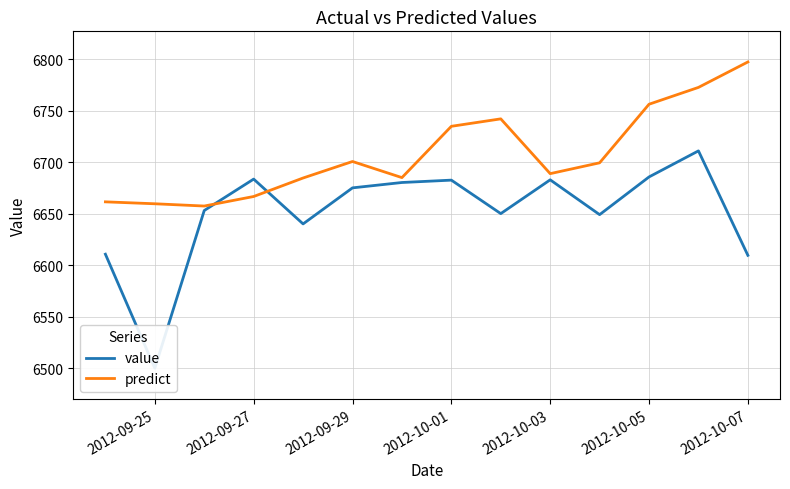

What is the greatest value displayed?

6797.3